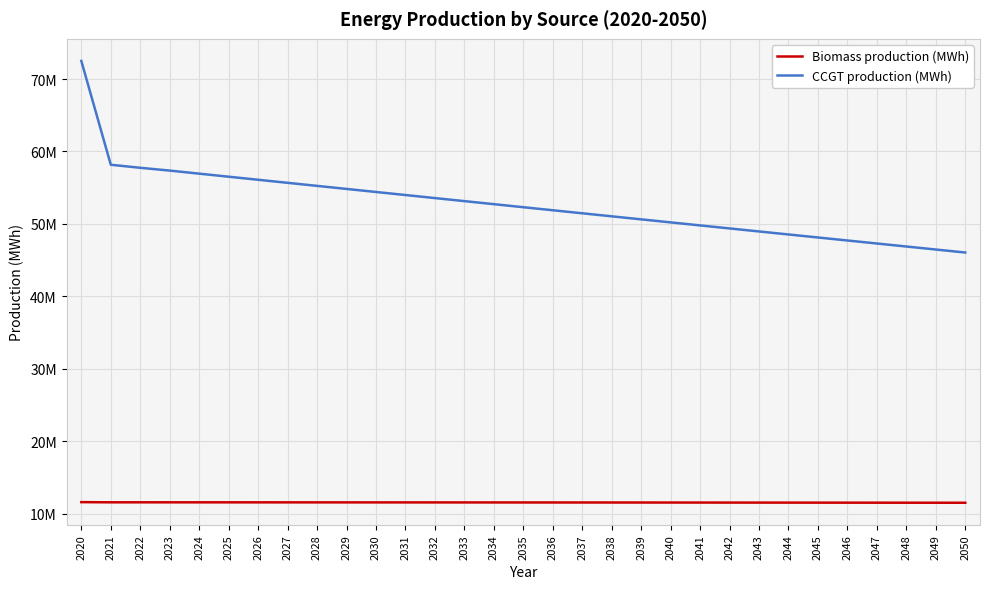

What is the value of the CCGT production (MWh) point at the 2nd from the left?

58164314.5